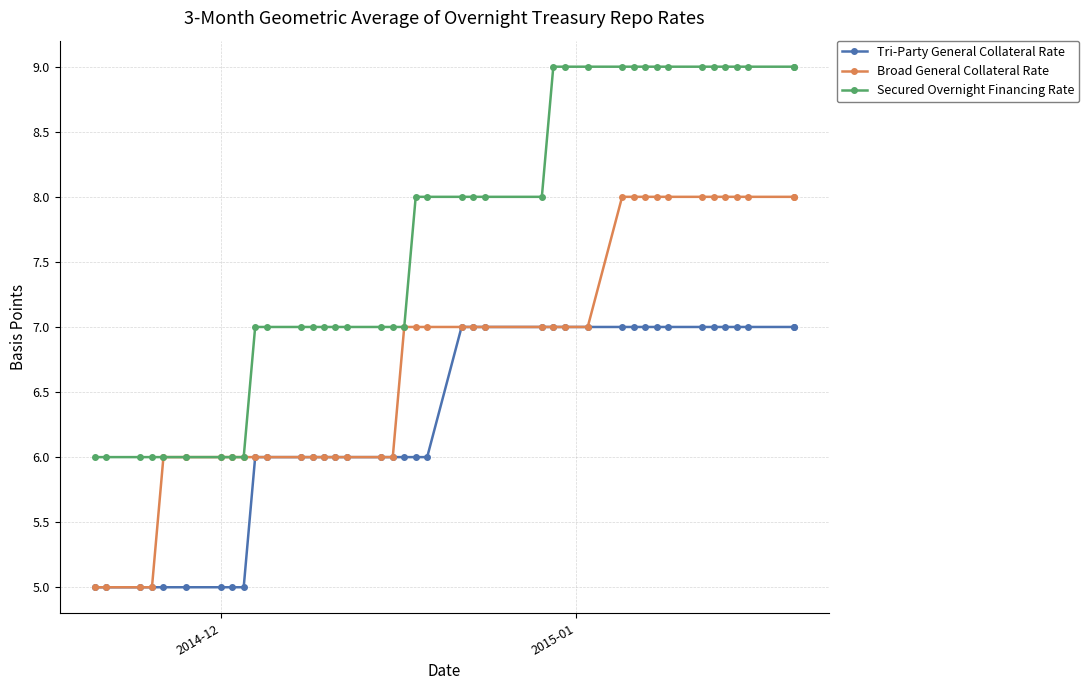

Reading left to right, transcribe all the data shown in this chart.

Tri-Party General Collateral Rate: 5	5	5	5	5	5	5	5	5	6	6	6	6	6	6	6	6	6	6	6	6	7	7	7	7	7	7	7	7	7	7	7	7	7	7	7	7	7	7	7
Broad General Collateral Rate: 5	5	5	5	6	6	6	6	6	6	6	6	6	6	6	6	6	6	7	7	7	7	7	7	7	7	7	7	8	8	8	8	8	8	8	8	8	8	8	8
Secured Overnight Financing Rate: 6	6	6	6	6	6	6	6	6	7	7	7	7	7	7	7	7	7	7	8	8	8	8	8	8	9	9	9	9	9	9	9	9	9	9	9	9	9	9	9